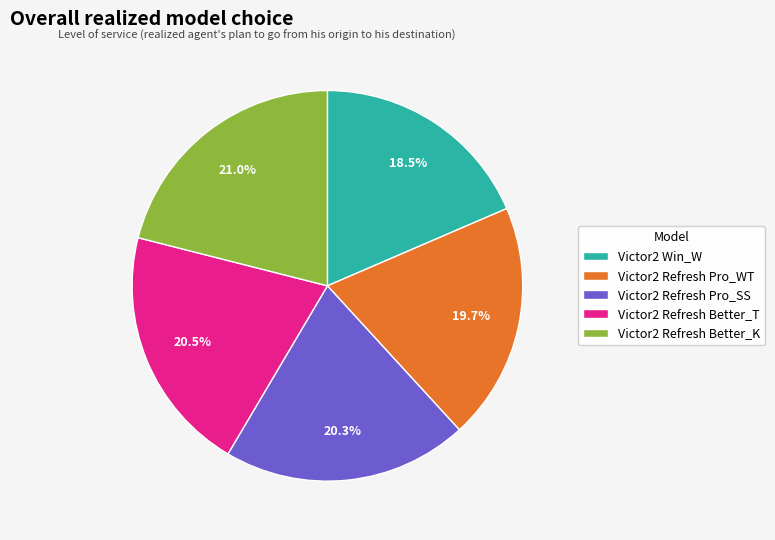

To the nearest percent, what is the combined percentage of Victor2 Refresh Pro_SS and Victor2 Refresh Better_K?

41%